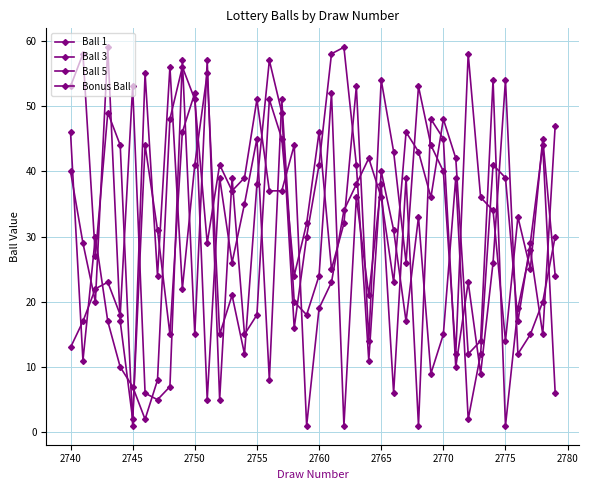

What is the value of the Ball 3 point at the 19th from the left?

16